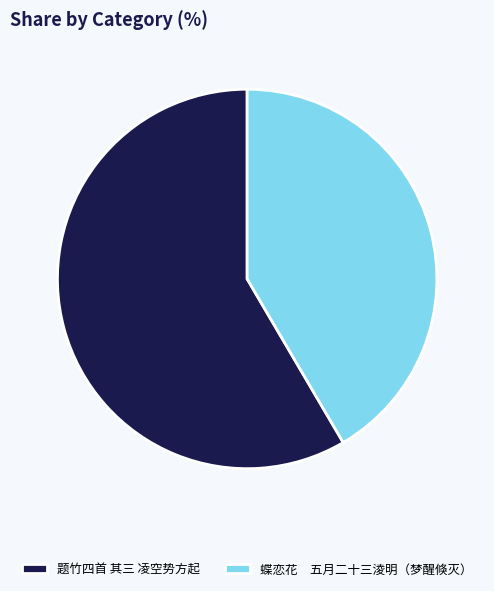

Which category has the smallest portion of the pie?

蝶恋花 五月二十三淩明（梦醒倏灭）